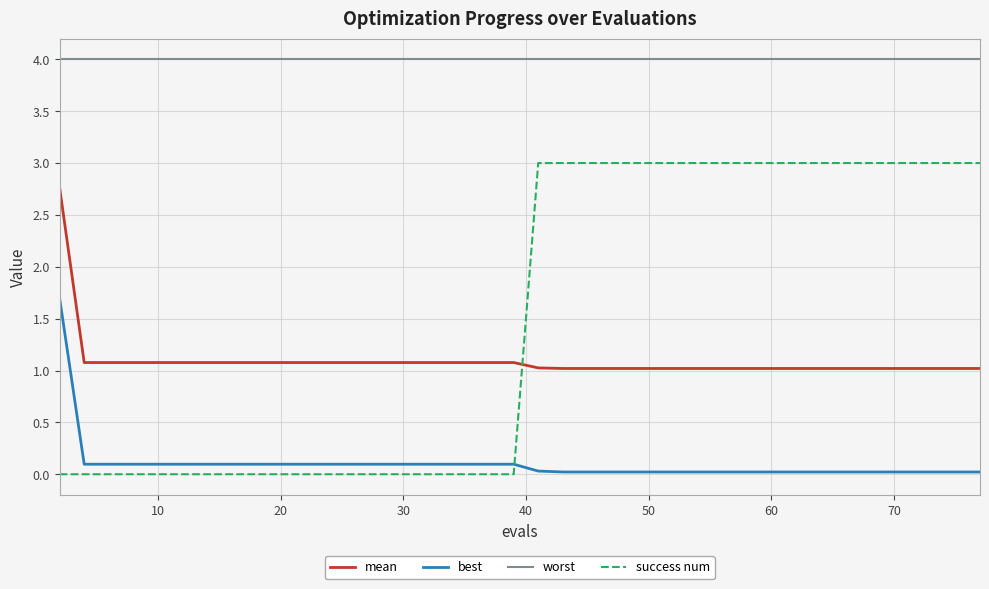

What is the difference between the maximum and minimum values in the best series?

1.7